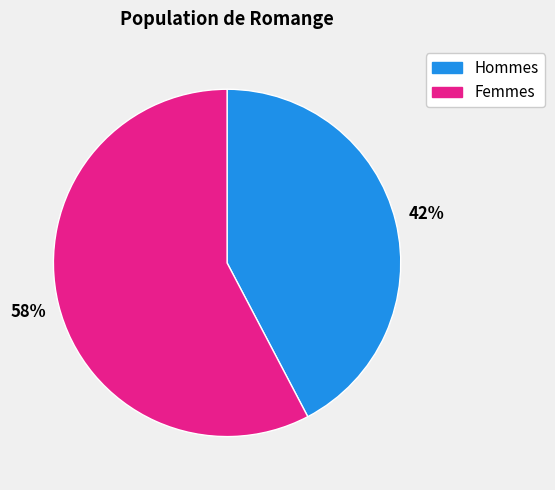

Do Femmes and Hommes together represent more than half of the pie?

Yes